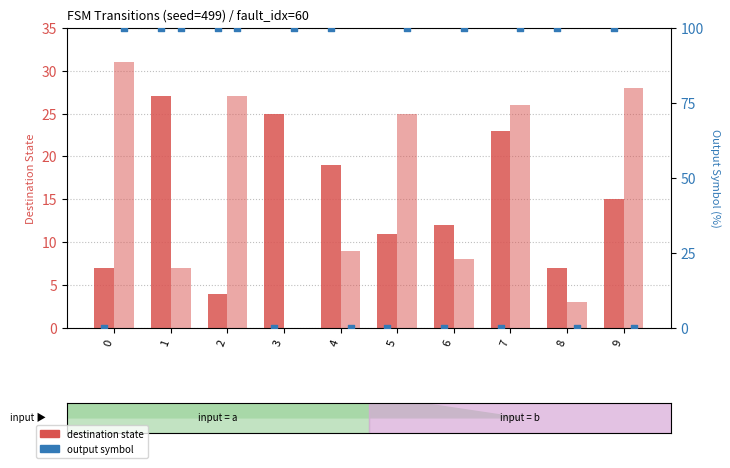

What is the total value across all series at 2?

231